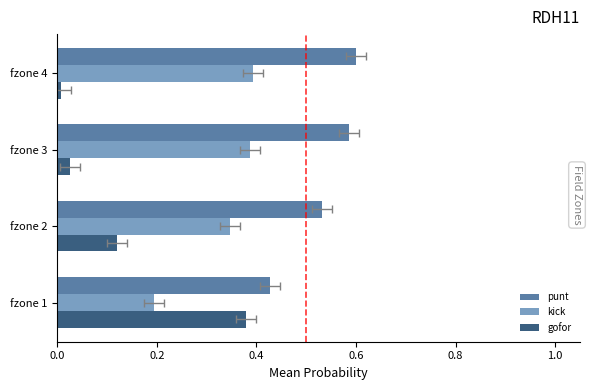

Reading left to right, what are all the values shown in this chart?

punt: 0.4	0.5	0.6	0.6
kick: 0.2	0.3	0.4	0.4
gofor: 0.4	0.1	0.0	0.0